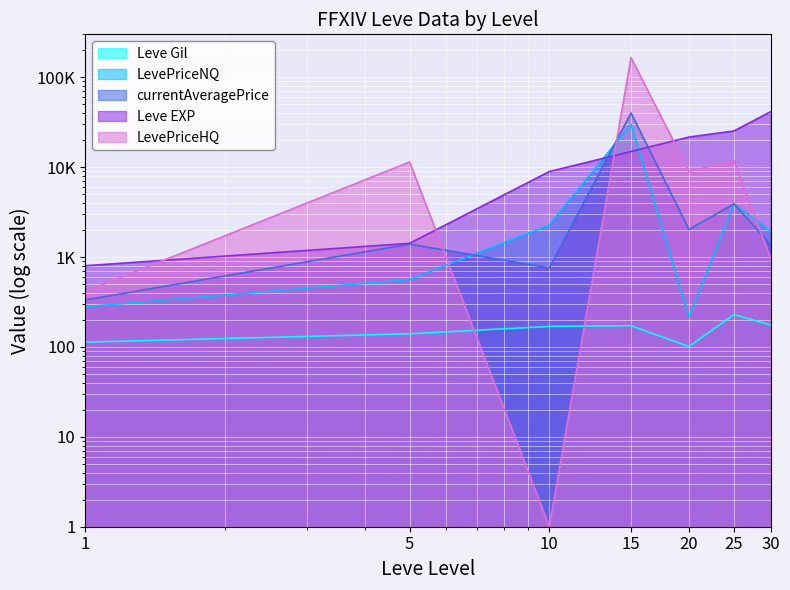

What is the difference between the currentAveragePrice values at 30 and 5?

26